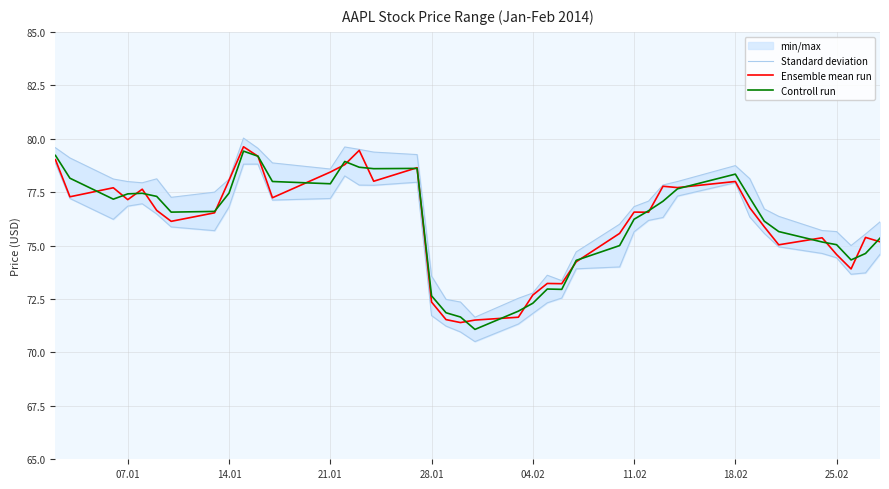

Does the chart have visible grid lines?

Yes